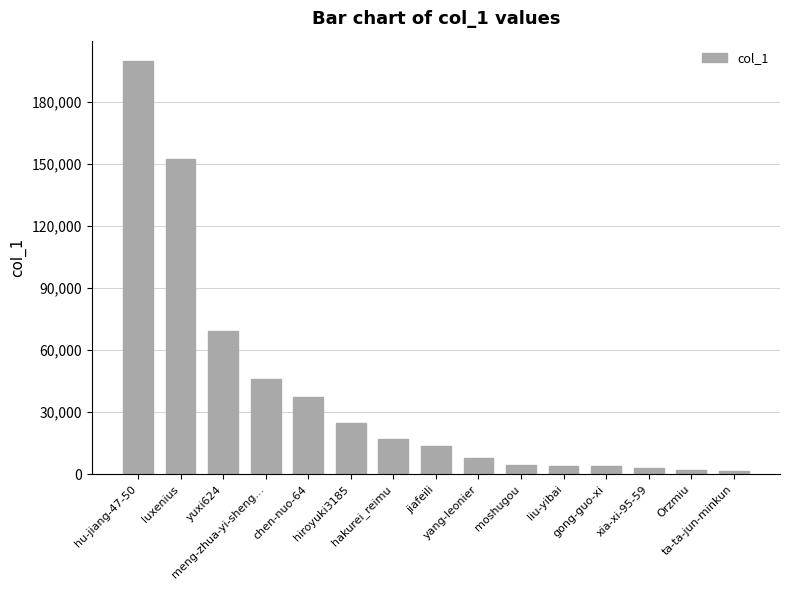

What is the maximum value shown in the chart?

199479